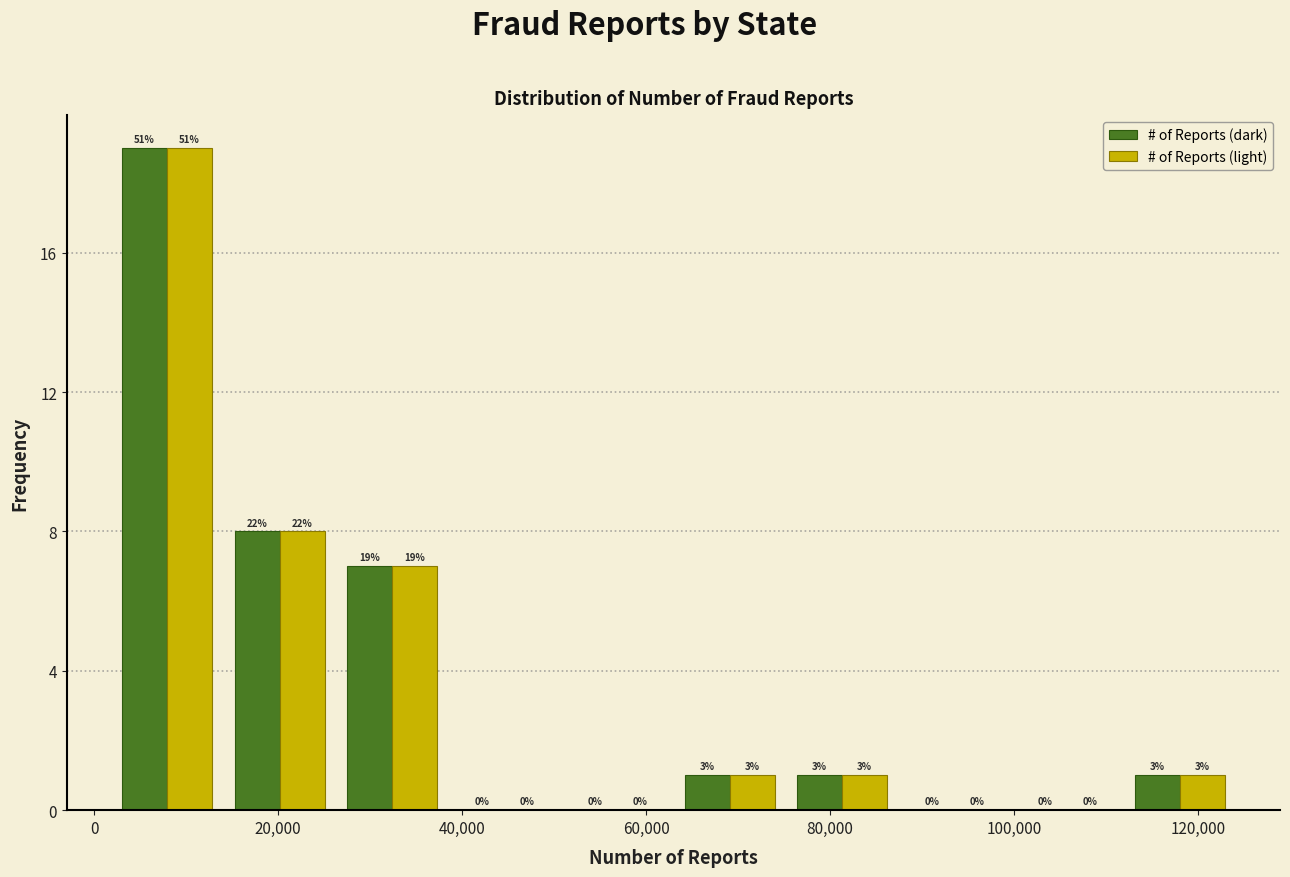

In the # of Reports (light) series, which range on the x-axis has the tallest bar?

2000 to 14000